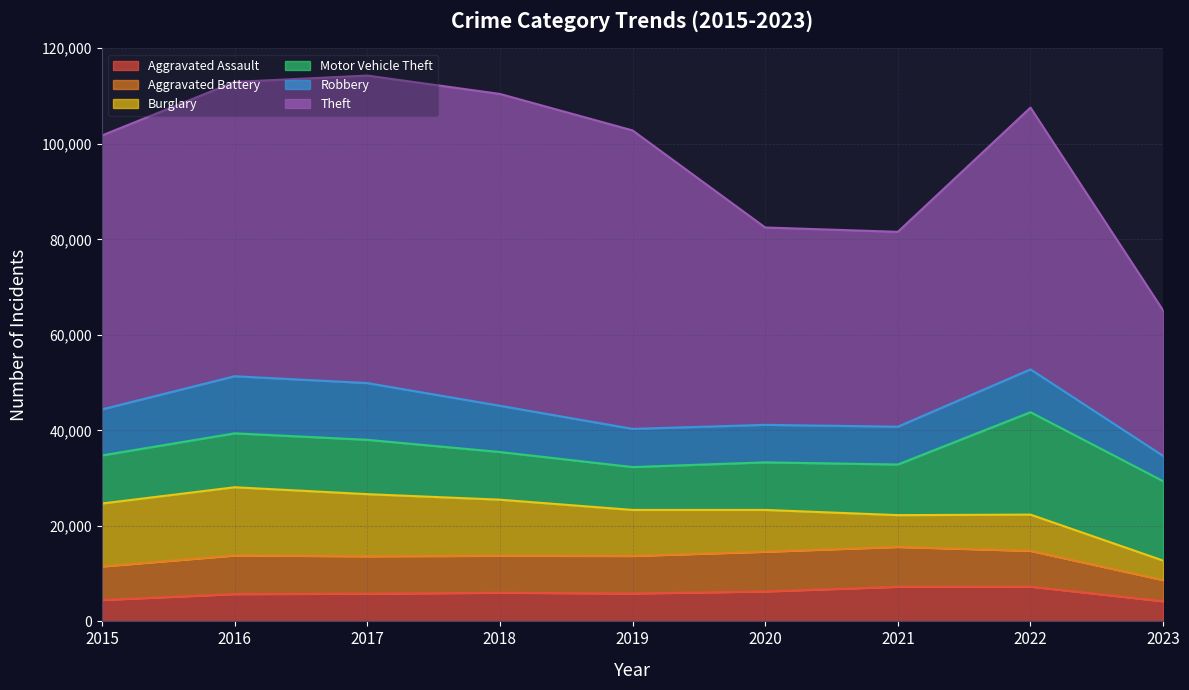

What is the difference between the highest and lowest values at 2023?

26359